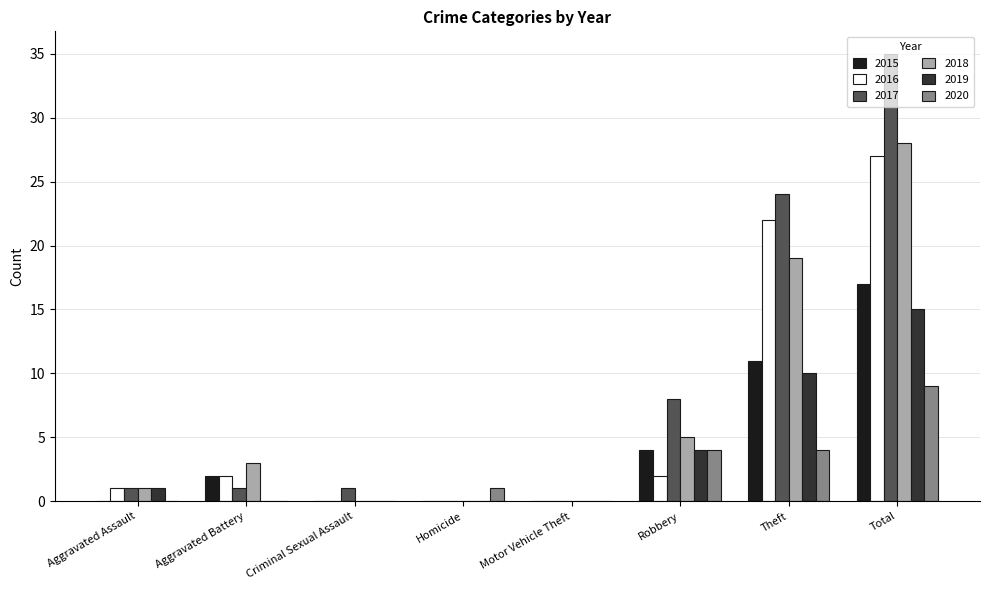

What is the spread (max minus min) of values at Total?

26